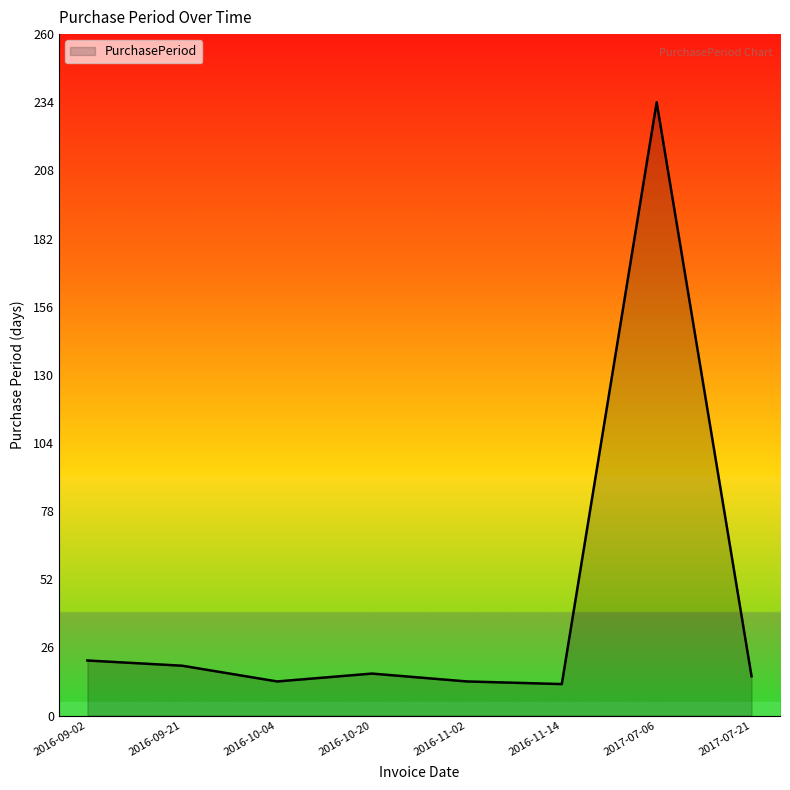

Where is the first local minimum?

2016-10-04